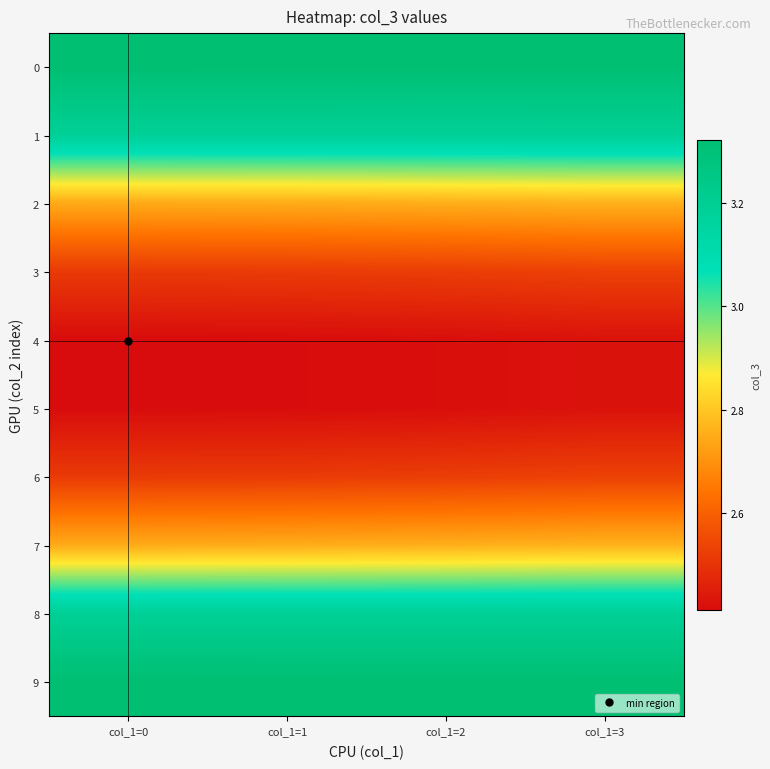

Reading left to right, list all the values displayed in this chart.

0: col_1=0=3.3	col_1=1=3.3	col_1=2=3.3	col_1=3=3.3
1: col_1=0=3.2	col_1=1=3.2	col_1=2=3.2	col_1=3=3.2
2: col_1=0=2.7	col_1=1=2.7	col_1=2=2.8	col_1=3=2.8
3: col_1=0=2.5	col_1=1=2.5	col_1=2=2.5	col_1=3=2.5
4: col_1=0=2.4	col_1=1=2.4	col_1=2=2.4	col_1=3=2.4
5: col_1=0=2.4	col_1=1=2.4	col_1=2=2.4	col_1=3=2.4
6: col_1=0=2.5	col_1=1=2.5	col_1=2=2.5	col_1=3=2.5
7: col_1=0=2.7	col_1=1=2.7	col_1=2=2.8	col_1=3=2.8
8: col_1=0=3.2	col_1=1=3.2	col_1=2=3.2	col_1=3=3.2
9: col_1=0=3.3	col_1=1=3.3	col_1=2=3.3	col_1=3=3.3